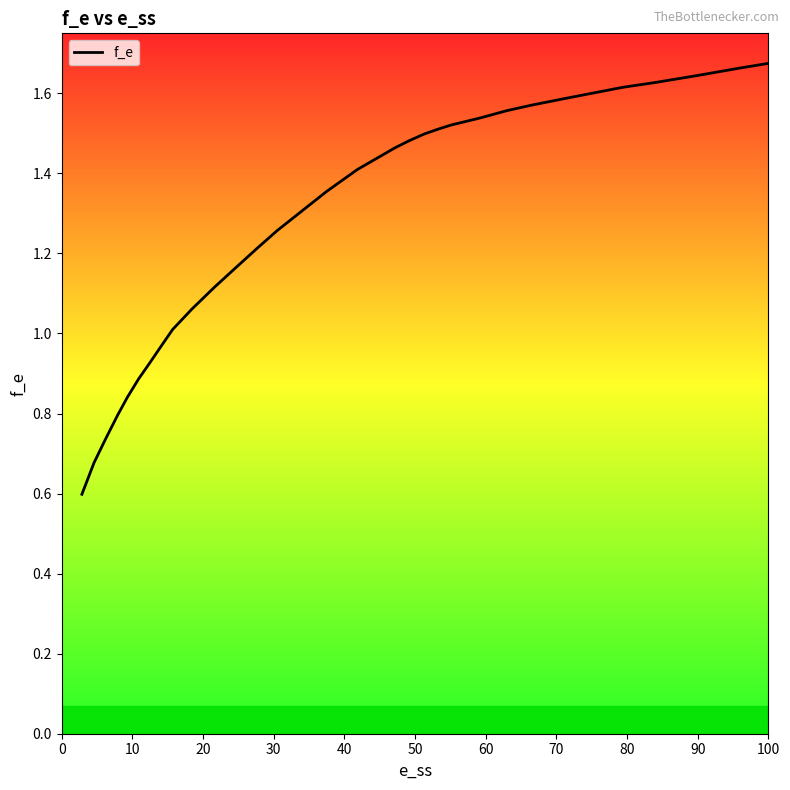

How many data points does each series have?

32